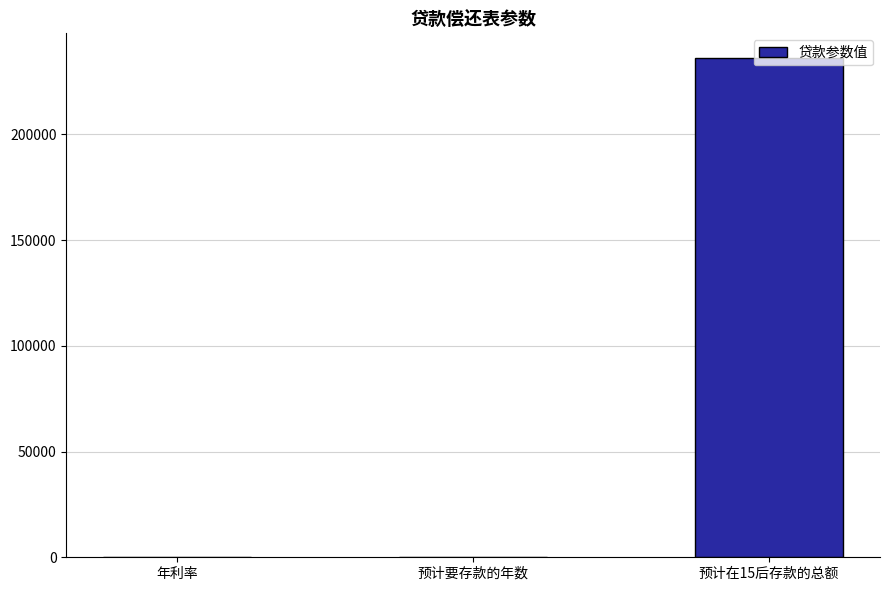

How many data points does each series have?

3